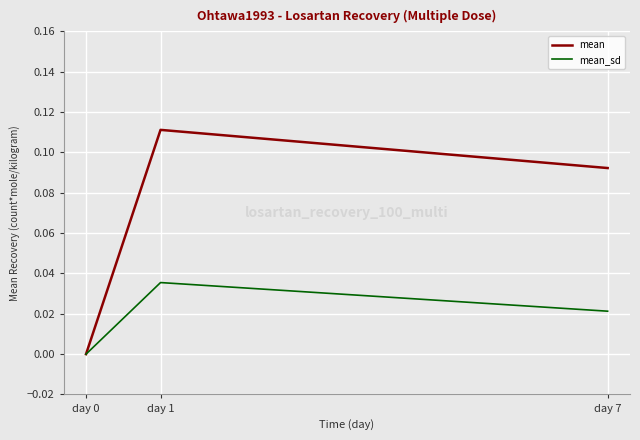

The value of mean at day 1 is 0.0. True or false?

False